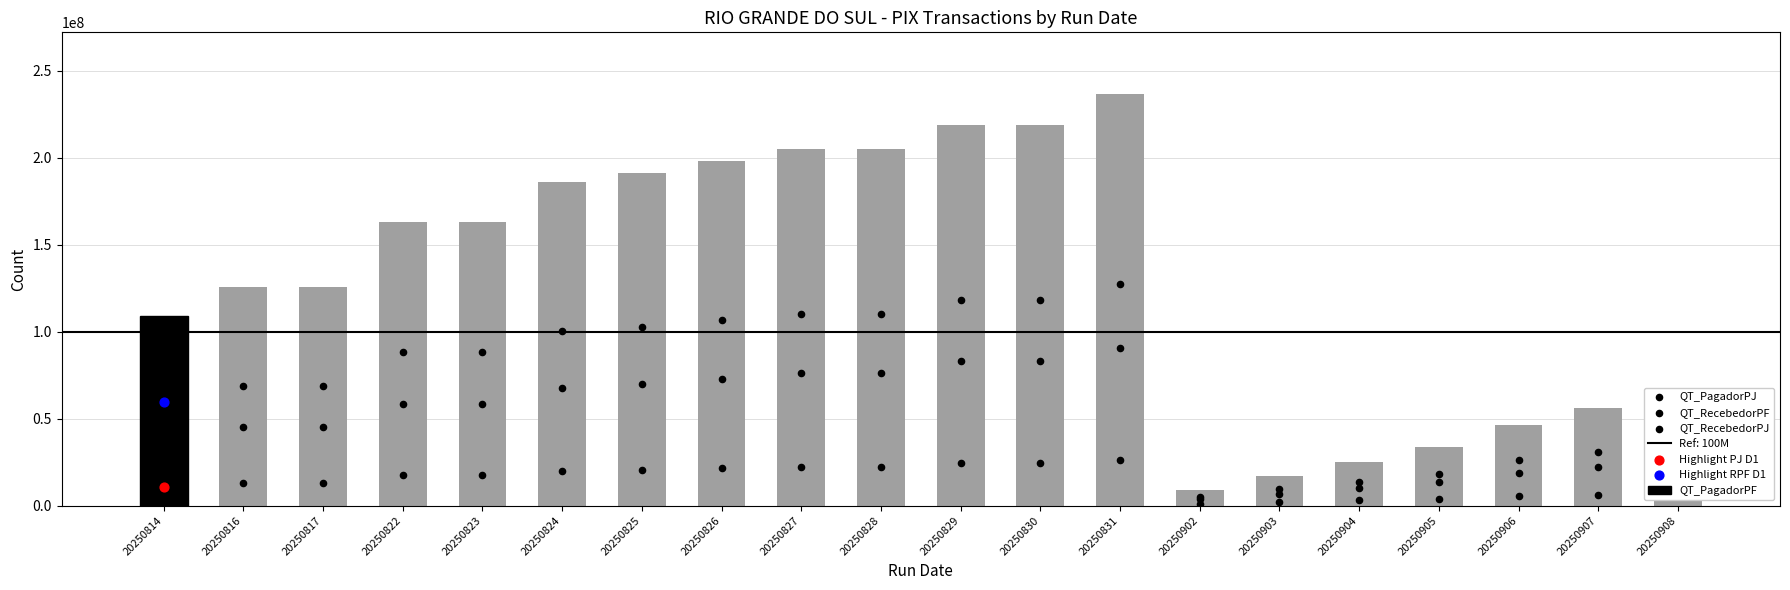

At which category is the sum across all series the highest?

20250831